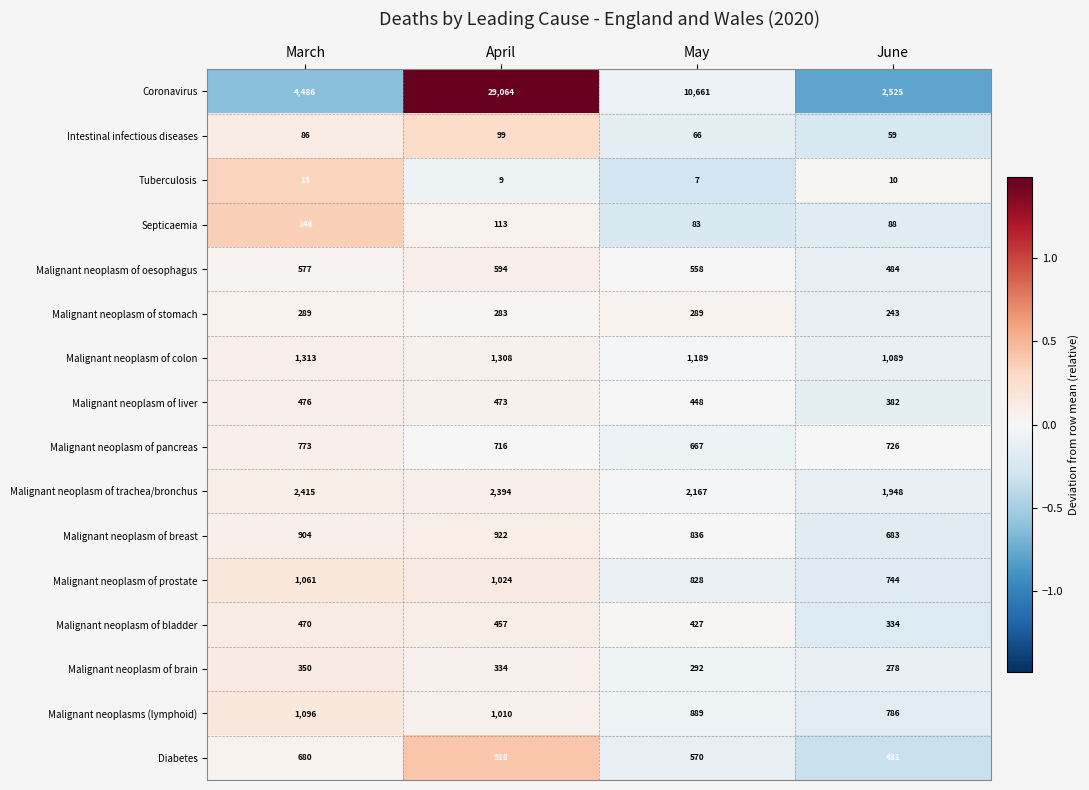

What is the difference between the second highest and minimum values in the Intestinal infectious diseases series?

27